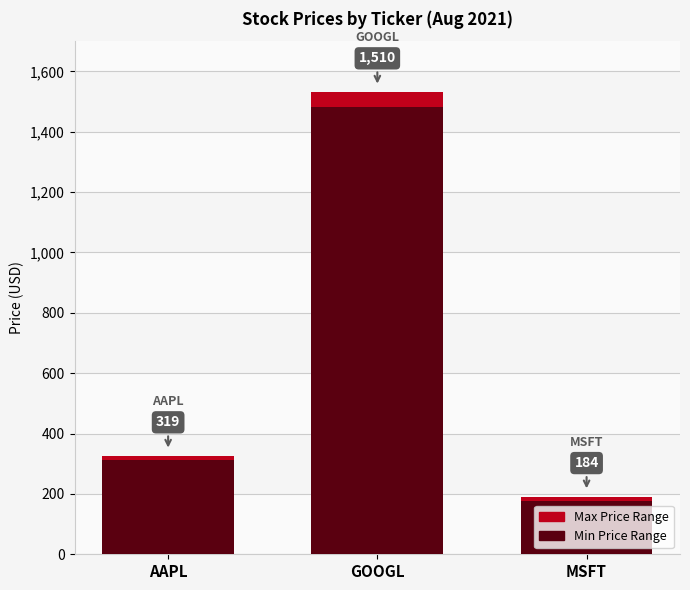

What position from the left is GOOGL?

2